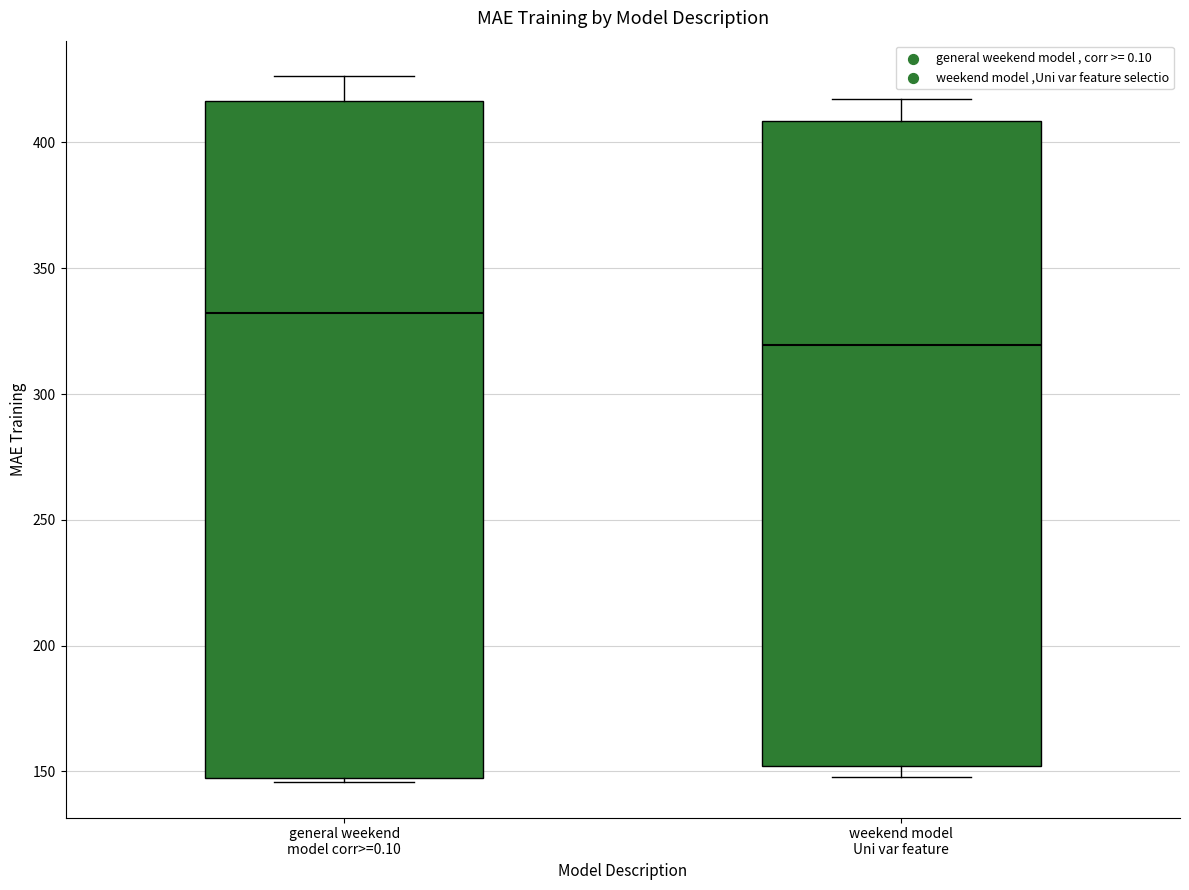

Where is the upper edge of the box for weekend model Uni var feature on the y-axis? The values are not printed on the chart, so give them approximately, as read against the axis.

410